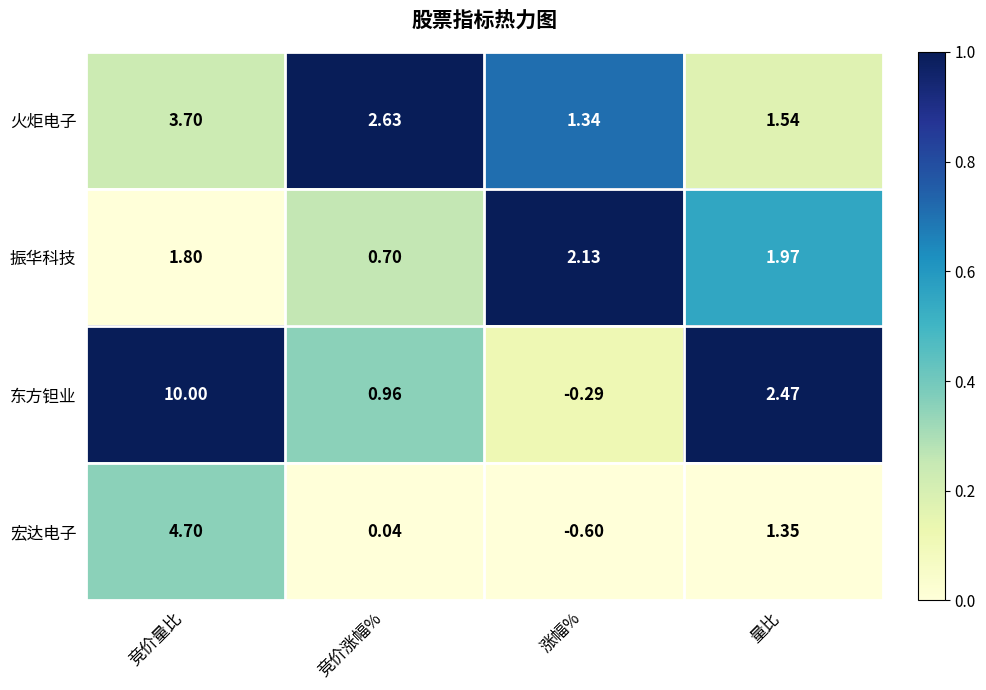

List the series in order of their peak value, highest first.

东方钽业, 宏达电子, 火炬电子, 振华科技